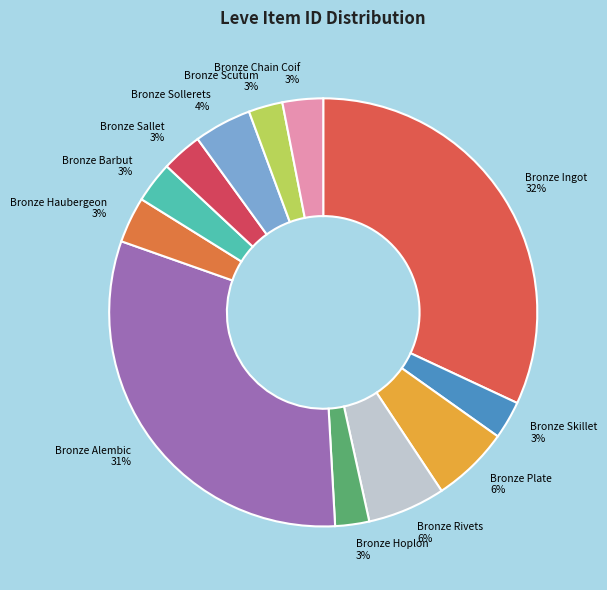

Between Bronze Alembic and Bronze Barbut, which is larger?

Bronze Alembic